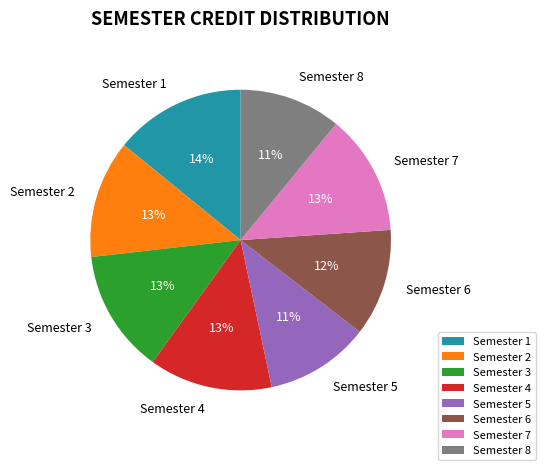

To the nearest percent, what is the difference between the Semester 1 and Semester 4 slice percentages?

1%